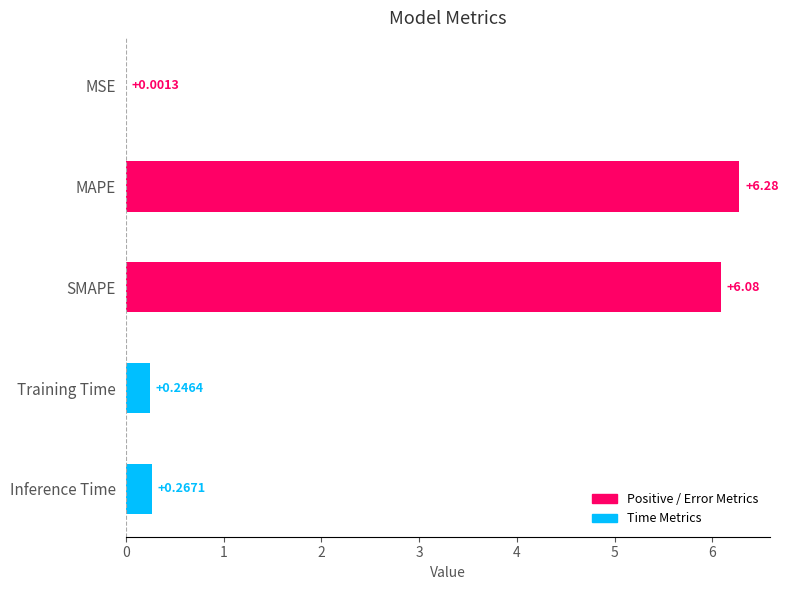

What is the sum of all values?

12.9